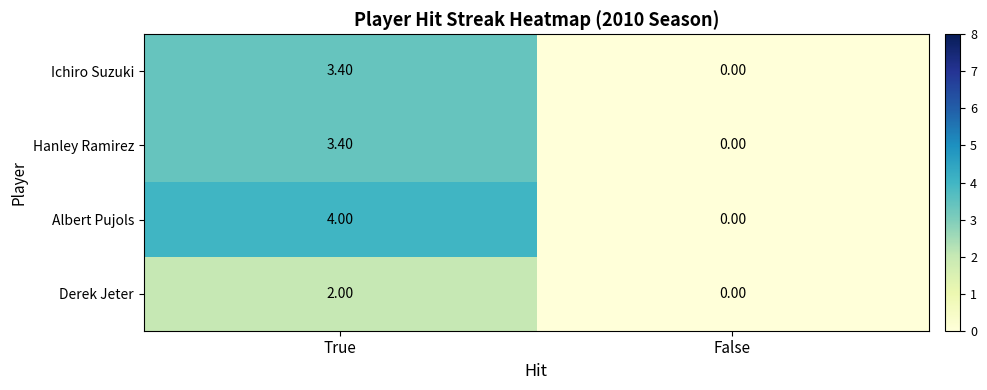

Where is Ichiro Suzuki nearest to the value 1?

False